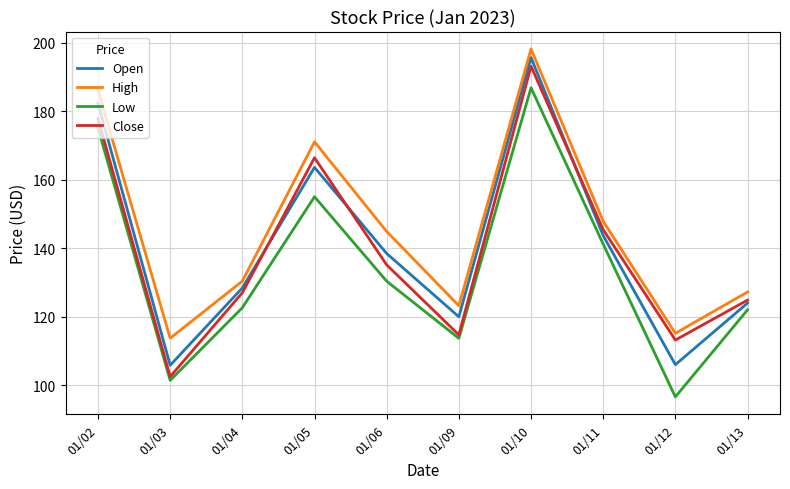

What is the difference between the second highest and minimum values in the Low series?

78.5